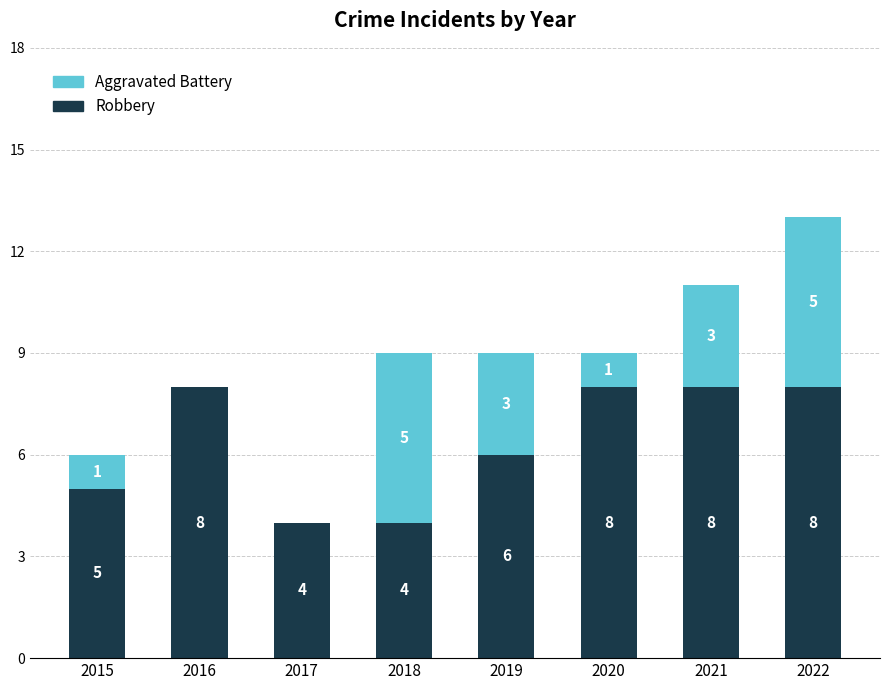

What is the total value across all series at 2017?

4